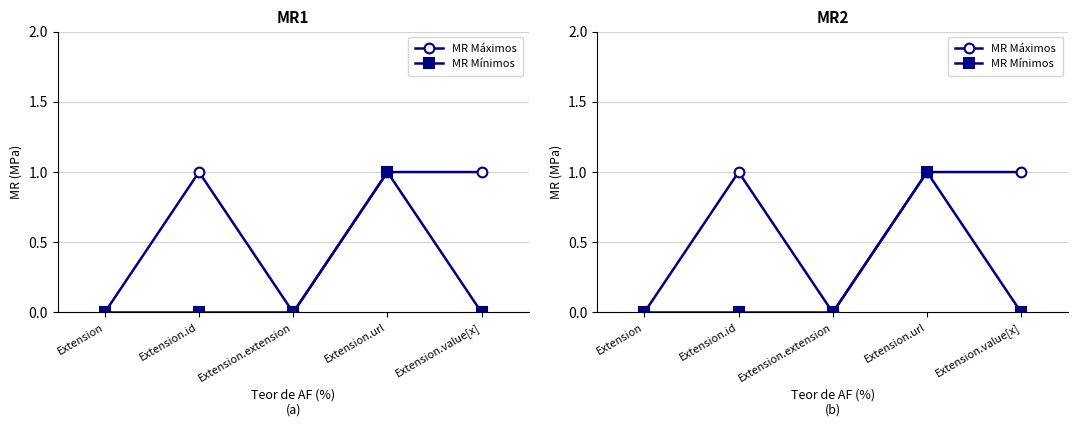

Where is MR Máximos nearest to the value 0?

Extension